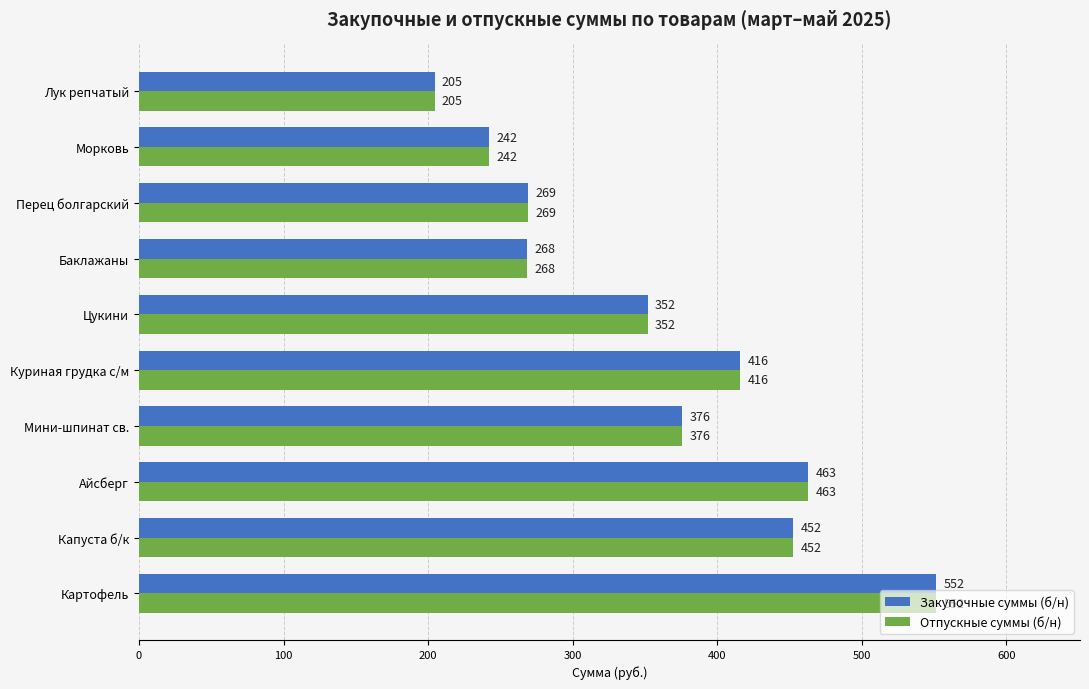

At how many categories does at least one series exceed 225?

9